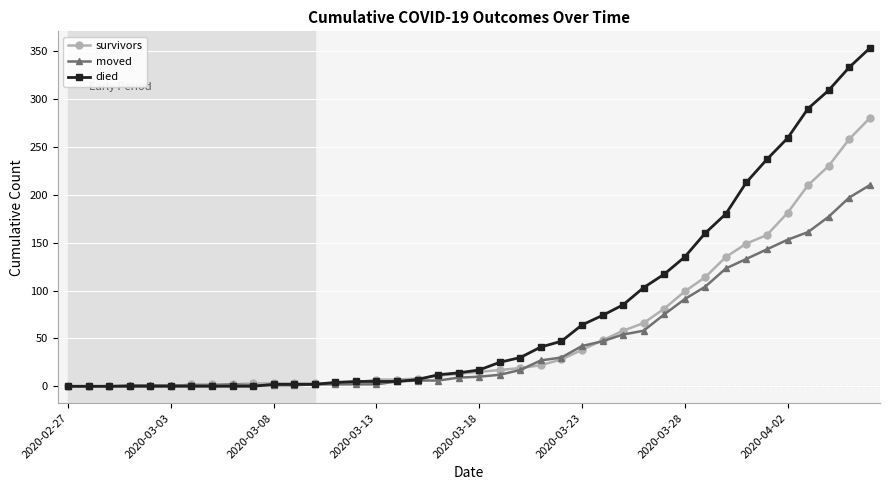

How many data points in survivors are less than 15?

20